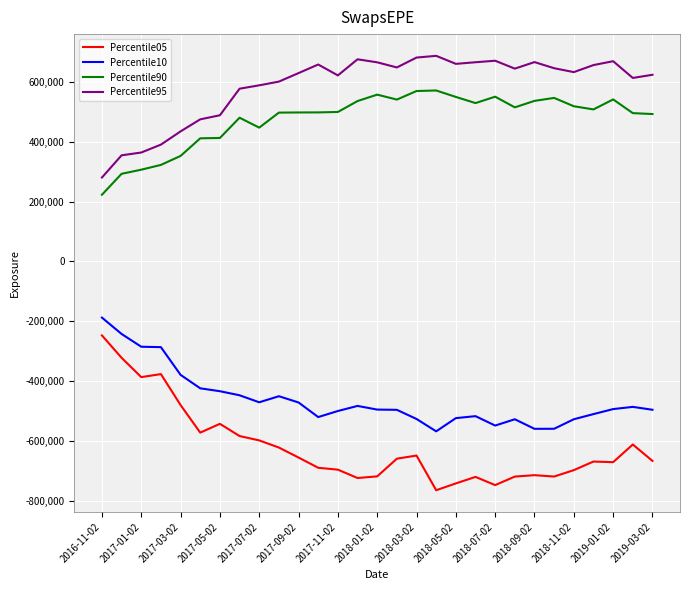

Which series has the largest total across all categories?

Percentile95